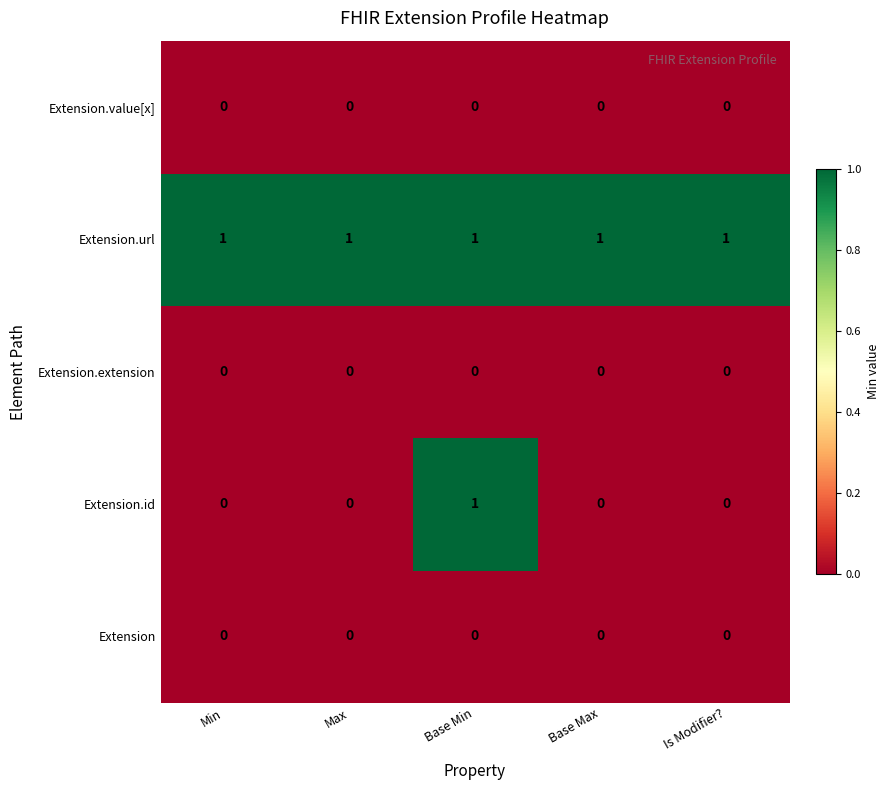

What is the spread (max minus min) of values at Is Modifier??

1